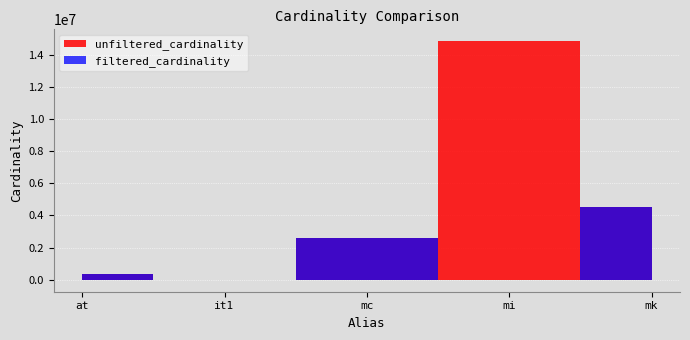

What is the difference between the maximum and minimum values in the filtered_cardinality series?

4523929